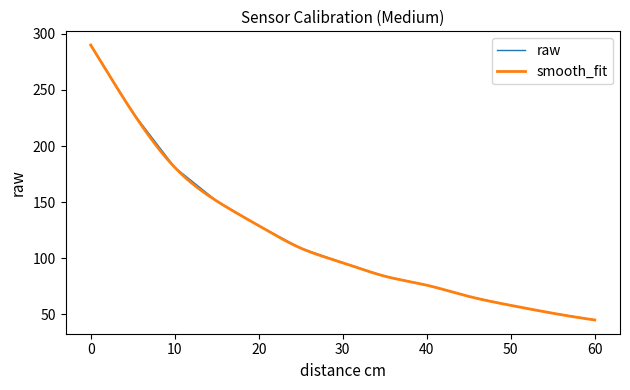

The value at 10 is 120. True or false?

False